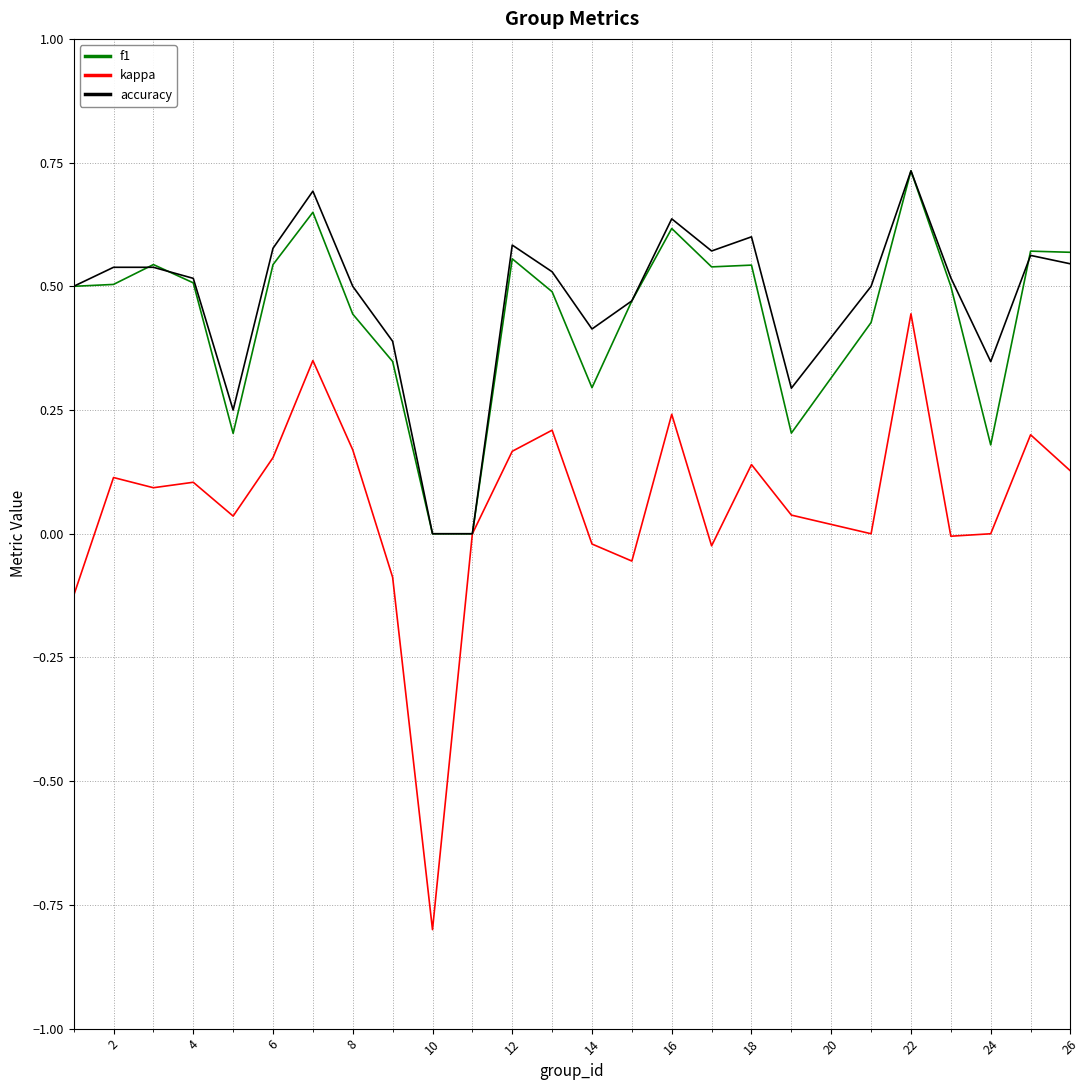

Which series has the widest spread of values?

kappa